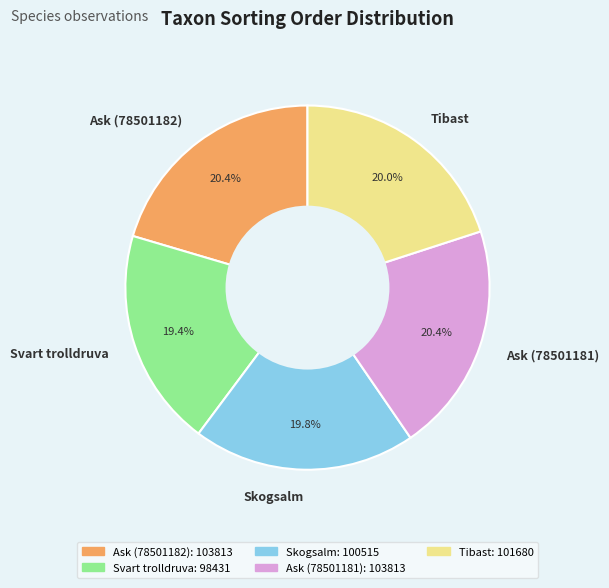

Count the number of slices in the pie.

5